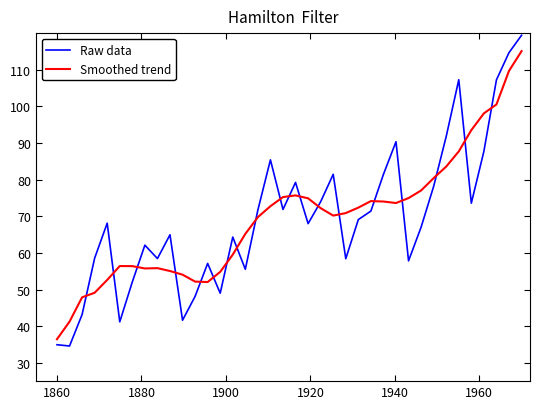

Which series has the widest spread of values?

Raw data